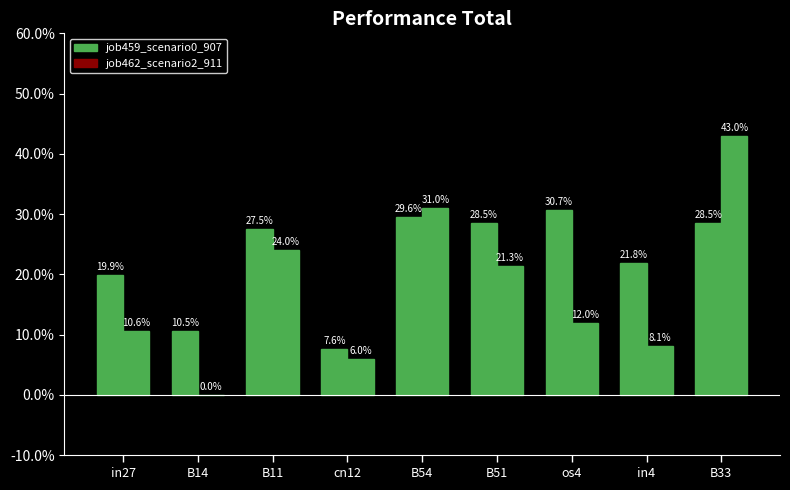

How many job462_scenario2_911 values are between 0 and 1?

9